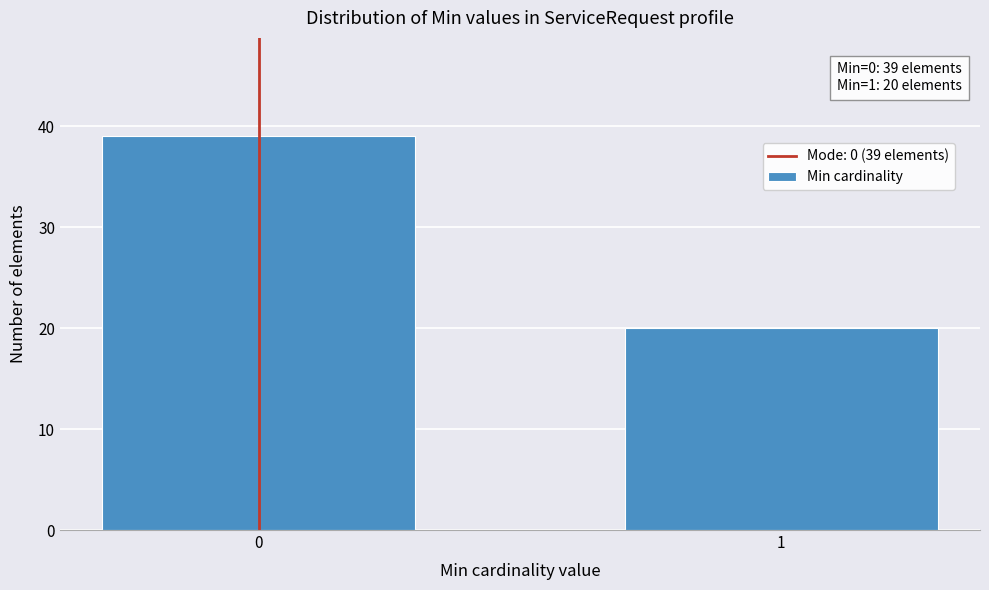

Reading right to left, extract all data points from this chart.

20	39